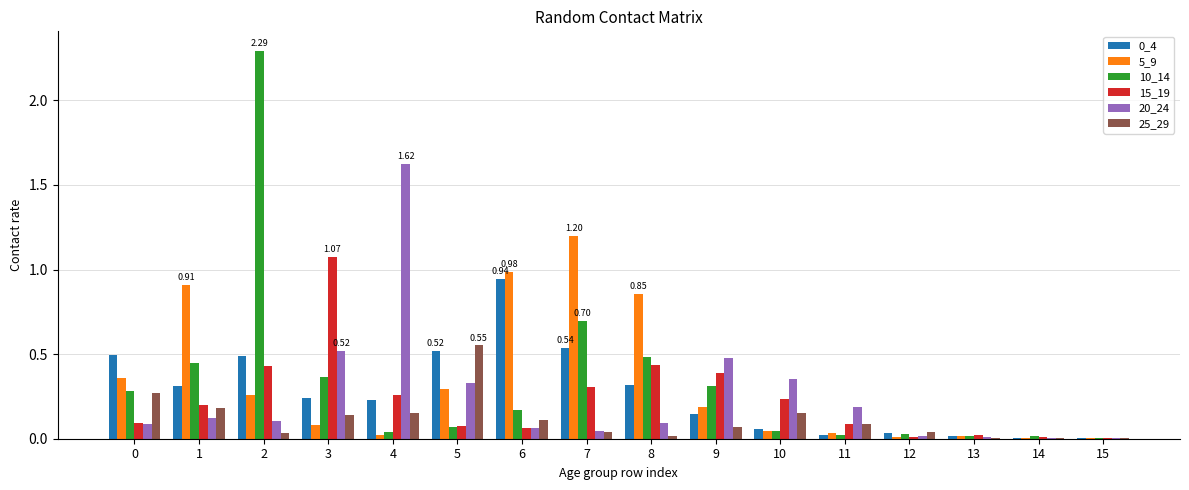

What is the total value across all series at 3?

2.4